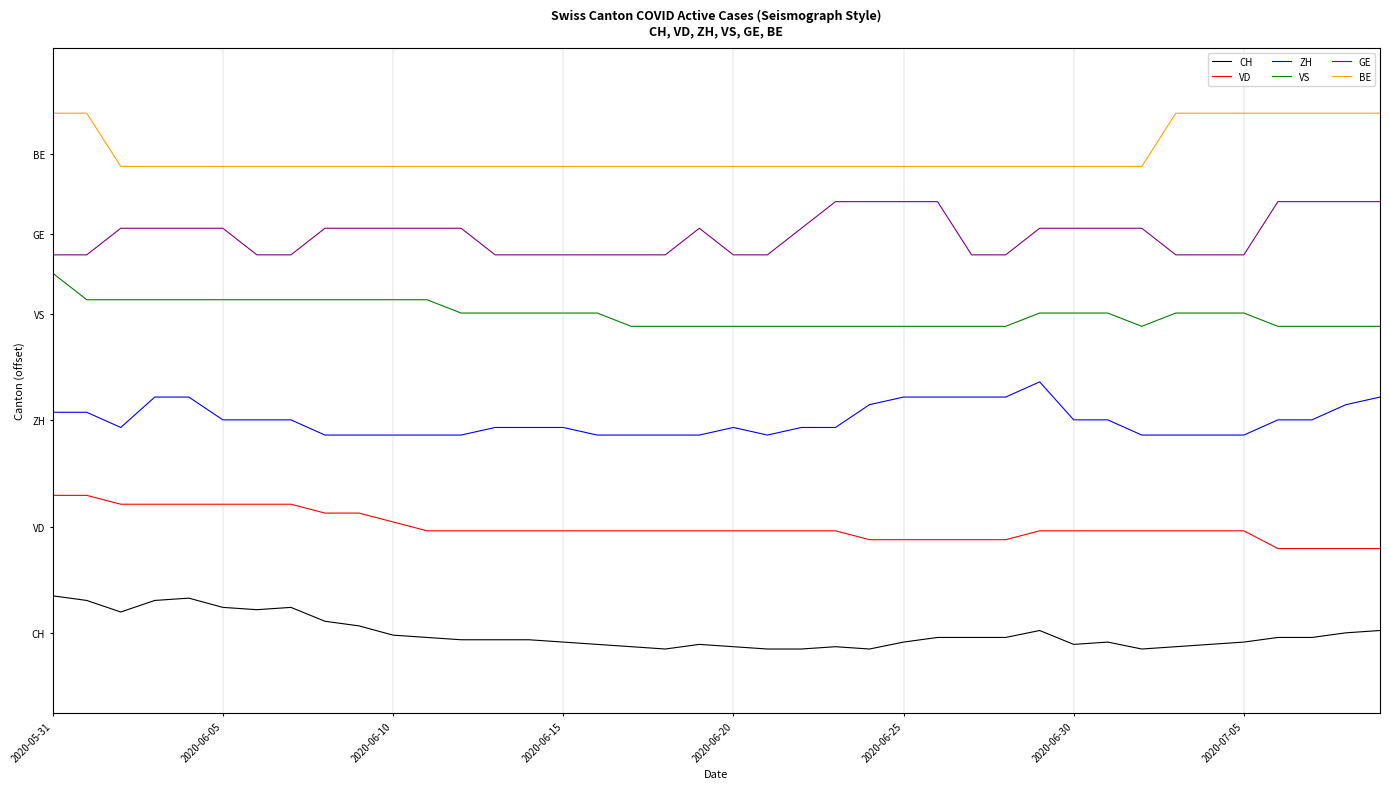

Is this an area chart (filled region under the line)?

No